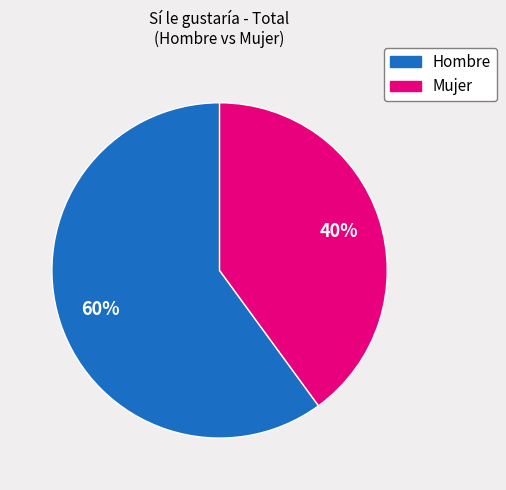

Approximately how many times larger is the value at Hombre compared to Mujer?

1.5